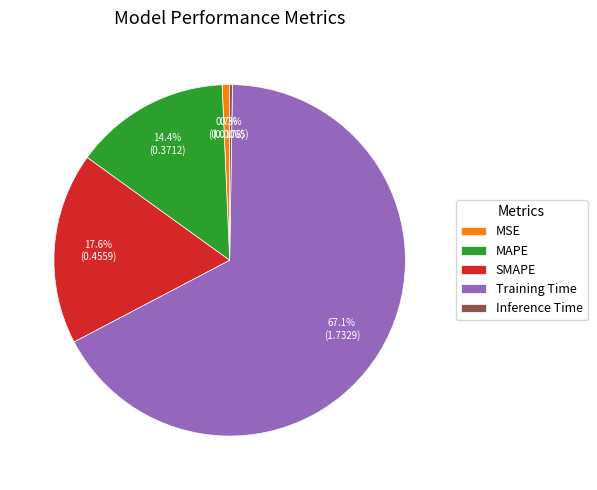

To the nearest percent, what is the difference between the largest and smallest slice percentages?

67%